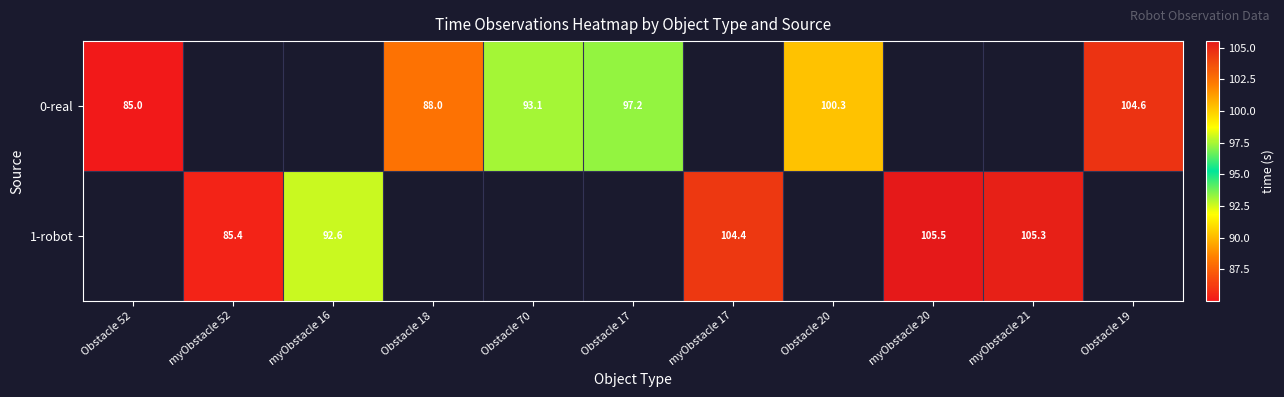

The 1-robot series shows 105.3 at myObstacle 21. True or false?

True